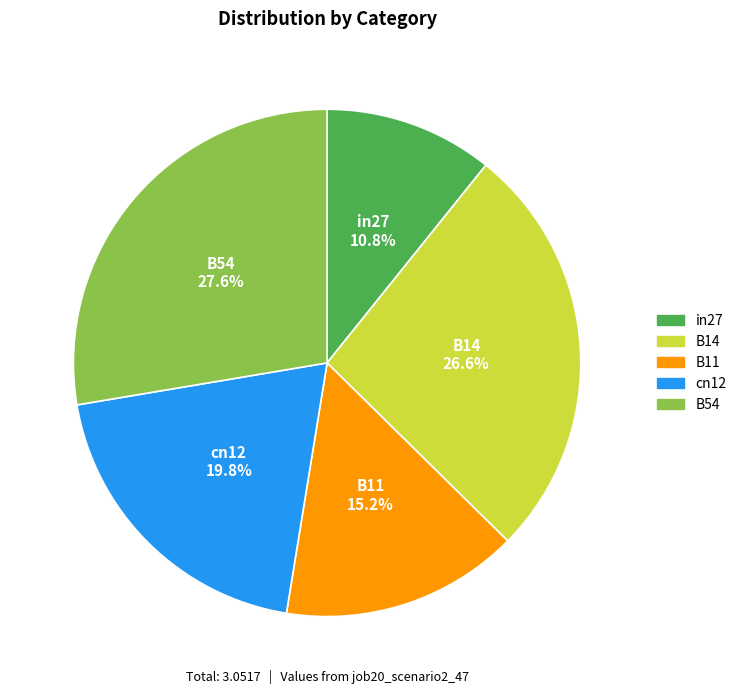

Between in27 and B11, which is larger?

B11